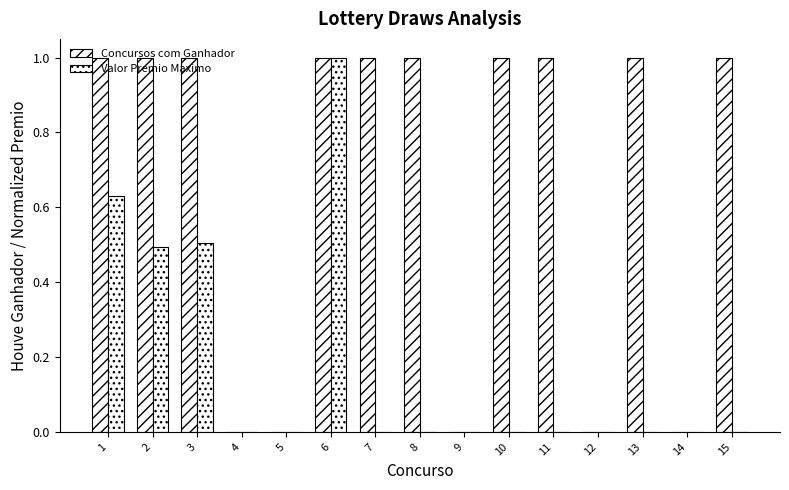

How many categories are shown in the chart?

15